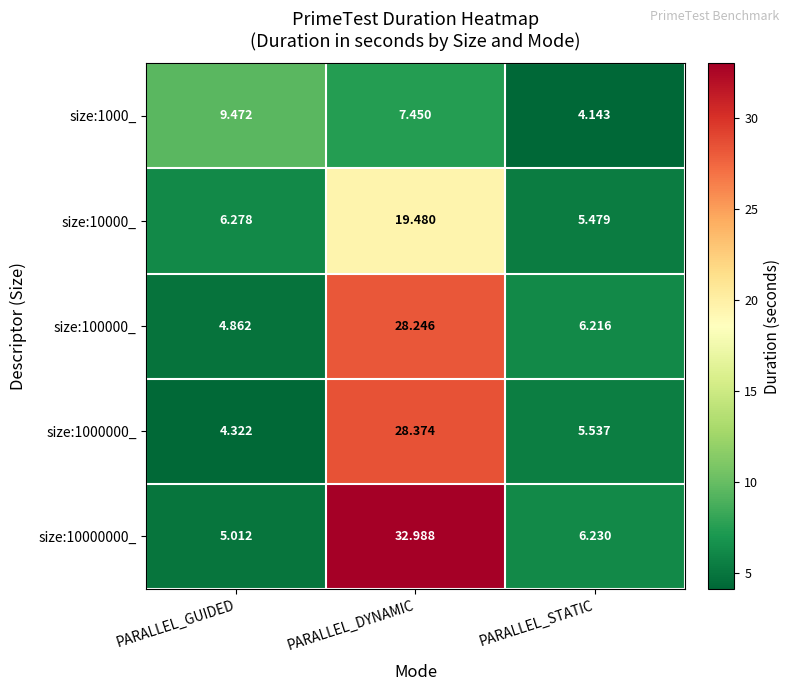

At which label does size:1000_ reach its peak?

PARALLEL_GUIDED